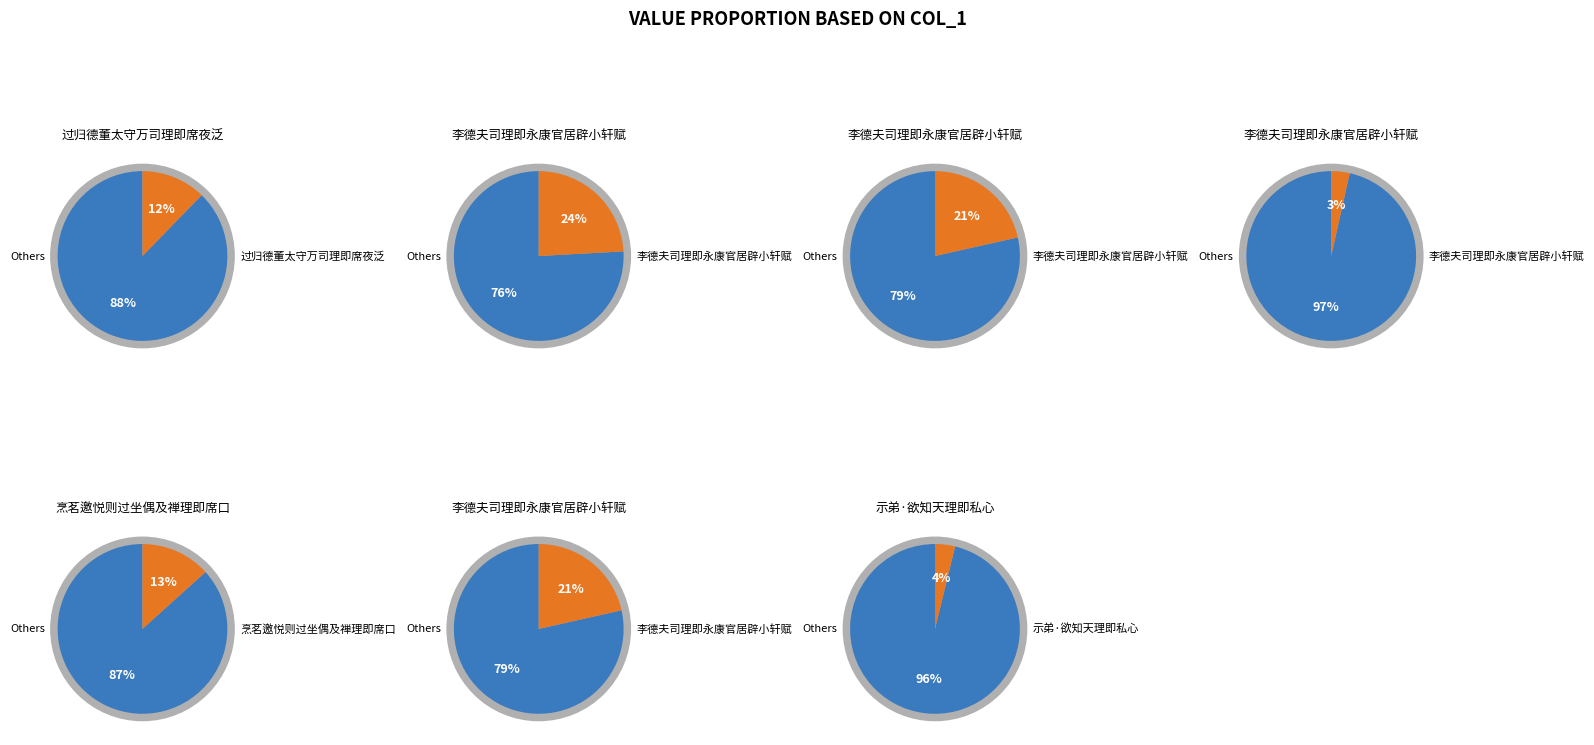

How many segments does this pie chart have?

7